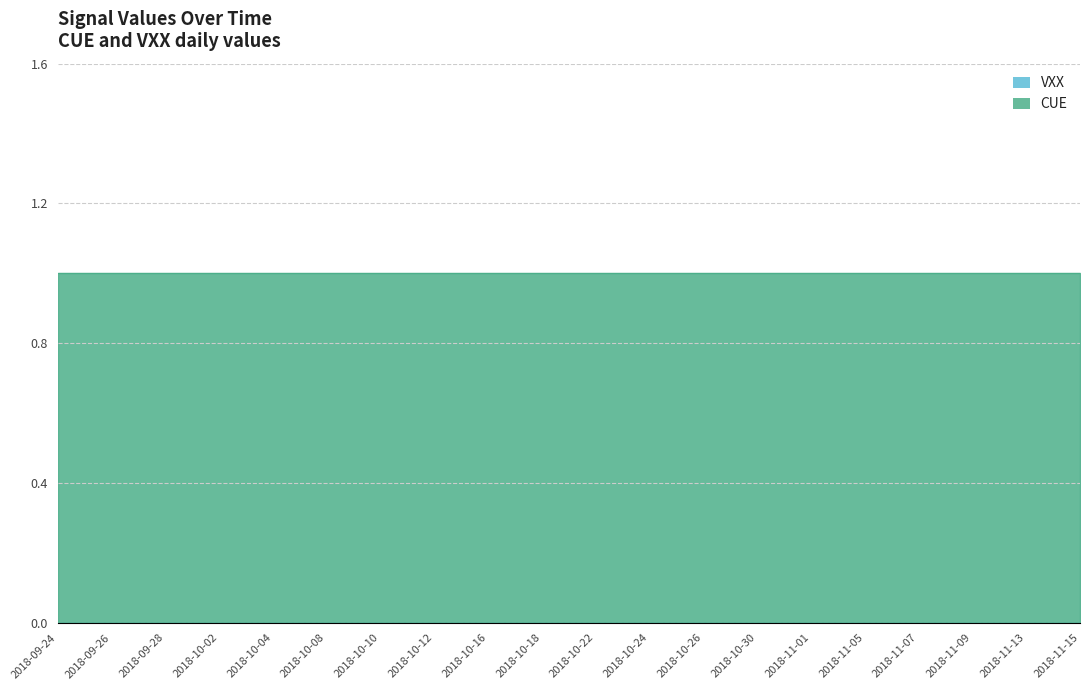

What position from the right is 2018-10-04?

16